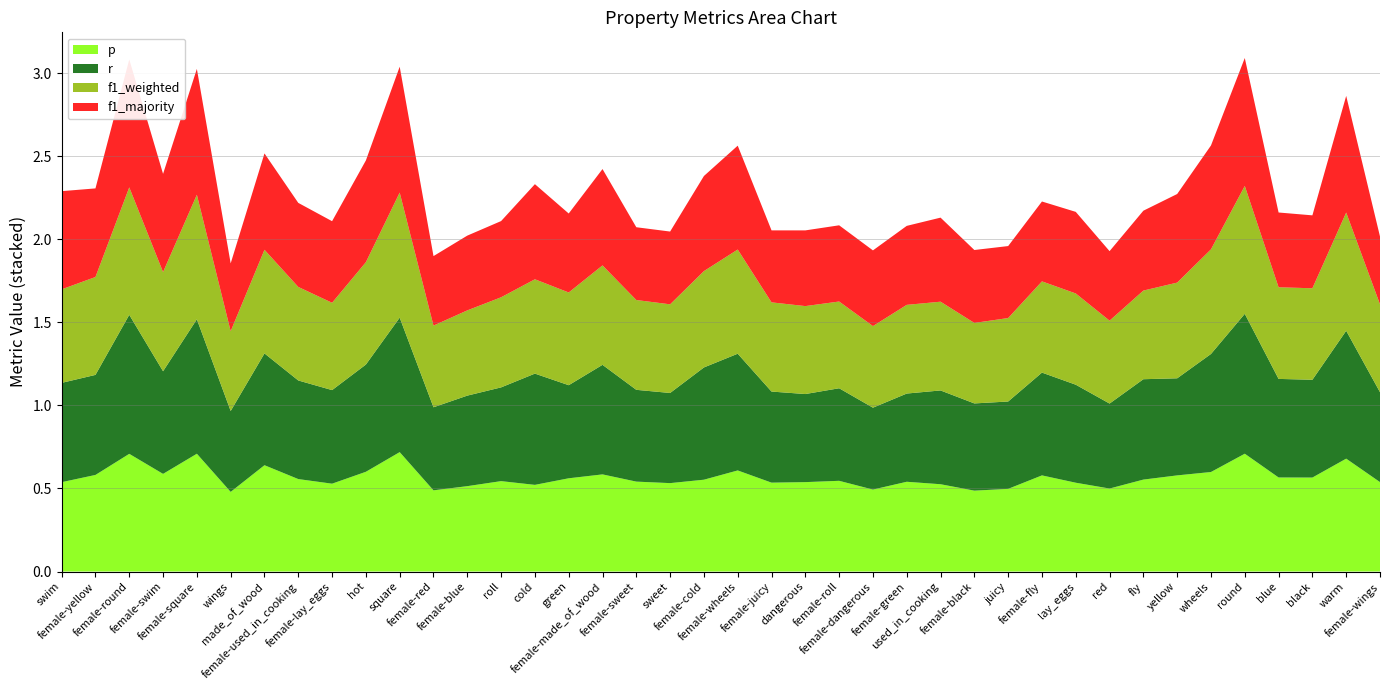

Reading left to right, transcribe all the data shown in this chart.

p: swim=0.5	female-yellow=0.6	female-round=0.7	female-swim=0.6	female-square=0.7	wings=0.5	made_of_wood=0.6	female-used_in_cooking=0.6	female-lay_eggs=0.5	hot=0.6	square=0.7	female-red=0.5	female-blue=0.5	roll=0.5	cold=0.5	green=0.6	female-made_of_wood=0.6	female-sweet=0.5	sweet=0.5	female-cold=0.6	female-wheels=0.6	female-juicy=0.5	dangerous=0.5	female-roll=0.5	female-dangerous=0.5	female-green=0.5	used_in_cooking=0.5	female-black=0.5	juicy=0.5	female-fly=0.6	lay_eggs=0.5	red=0.5	fly=0.6	yellow=0.6	wheels=0.6	round=0.7	blue=0.6	black=0.6	warm=0.7	female-wings=0.5
r: swim=0.6	female-yellow=0.6	female-round=0.8	female-swim=0.6	female-square=0.8	wings=0.5	made_of_wood=0.7	female-used_in_cooking=0.6	female-lay_eggs=0.6	hot=0.6	square=0.8	female-red=0.5	female-blue=0.5	roll=0.6	cold=0.7	green=0.6	female-made_of_wood=0.7	female-sweet=0.6	sweet=0.5	female-cold=0.7	female-wheels=0.7	female-juicy=0.5	dangerous=0.5	female-roll=0.6	female-dangerous=0.5	female-green=0.5	used_in_cooking=0.6	female-black=0.5	juicy=0.5	female-fly=0.6	lay_eggs=0.6	red=0.5	fly=0.6	yellow=0.6	wheels=0.7	round=0.8	blue=0.6	black=0.6	warm=0.8	female-wings=0.5
f1_weighted: swim=0.6	female-yellow=0.6	female-round=0.8	female-swim=0.6	female-square=0.7	wings=0.5	made_of_wood=0.6	female-used_in_cooking=0.6	female-lay_eggs=0.5	hot=0.6	square=0.8	female-red=0.5	female-blue=0.5	roll=0.5	cold=0.6	green=0.6	female-made_of_wood=0.6	female-sweet=0.5	sweet=0.5	female-cold=0.6	female-wheels=0.6	female-juicy=0.5	dangerous=0.5	female-roll=0.5	female-dangerous=0.5	female-green=0.5	used_in_cooking=0.5	female-black=0.5	juicy=0.5	female-fly=0.5	lay_eggs=0.5	red=0.5	fly=0.5	yellow=0.6	wheels=0.6	round=0.8	blue=0.6	black=0.6	warm=0.7	female-wings=0.5
f1_majority: swim=0.6	female-yellow=0.5	female-round=0.8	female-swim=0.6	female-square=0.8	wings=0.4	made_of_wood=0.6	female-used_in_cooking=0.5	female-lay_eggs=0.5	hot=0.6	square=0.8	female-red=0.4	female-blue=0.4	roll=0.5	cold=0.6	green=0.5	female-made_of_wood=0.6	female-sweet=0.4	sweet=0.4	female-cold=0.6	female-wheels=0.6	female-juicy=0.4	dangerous=0.5	female-roll=0.5	female-dangerous=0.5	female-green=0.5	used_in_cooking=0.5	female-black=0.4	juicy=0.4	female-fly=0.5	lay_eggs=0.5	red=0.4	fly=0.5	yellow=0.5	wheels=0.6	round=0.8	blue=0.4	black=0.4	warm=0.7	female-wings=0.4